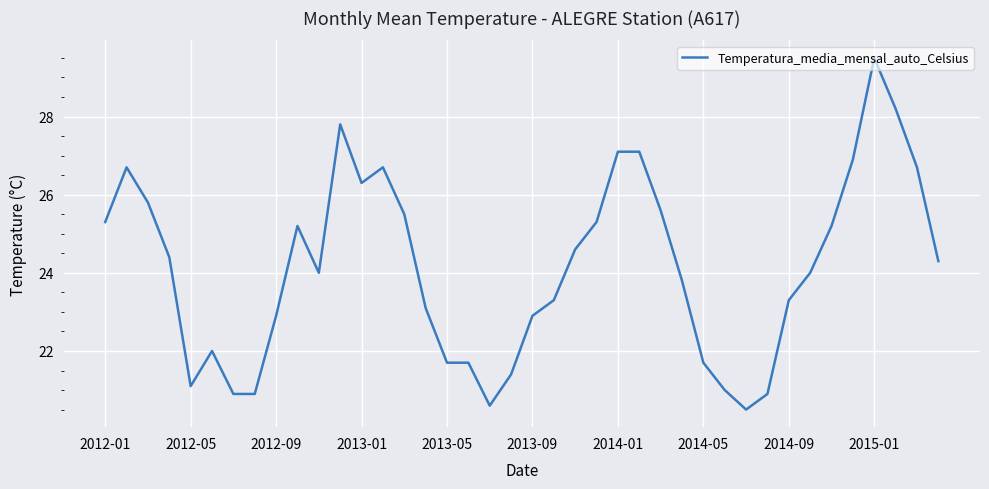

What is the greatest value displayed?

29.5